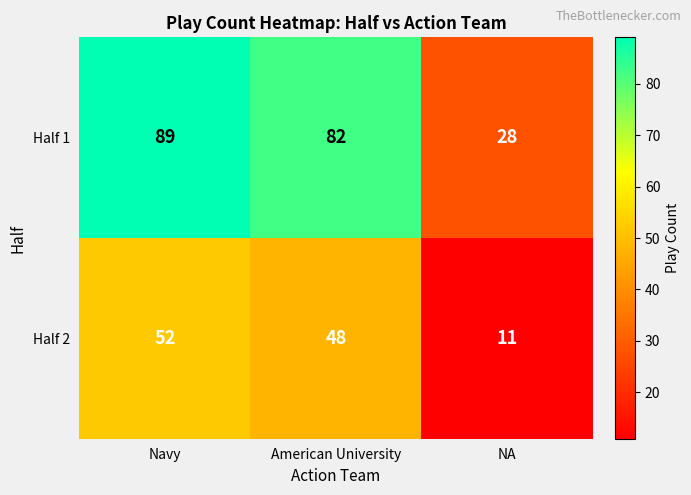

Where is Half 1 nearest to the value 58?

American University